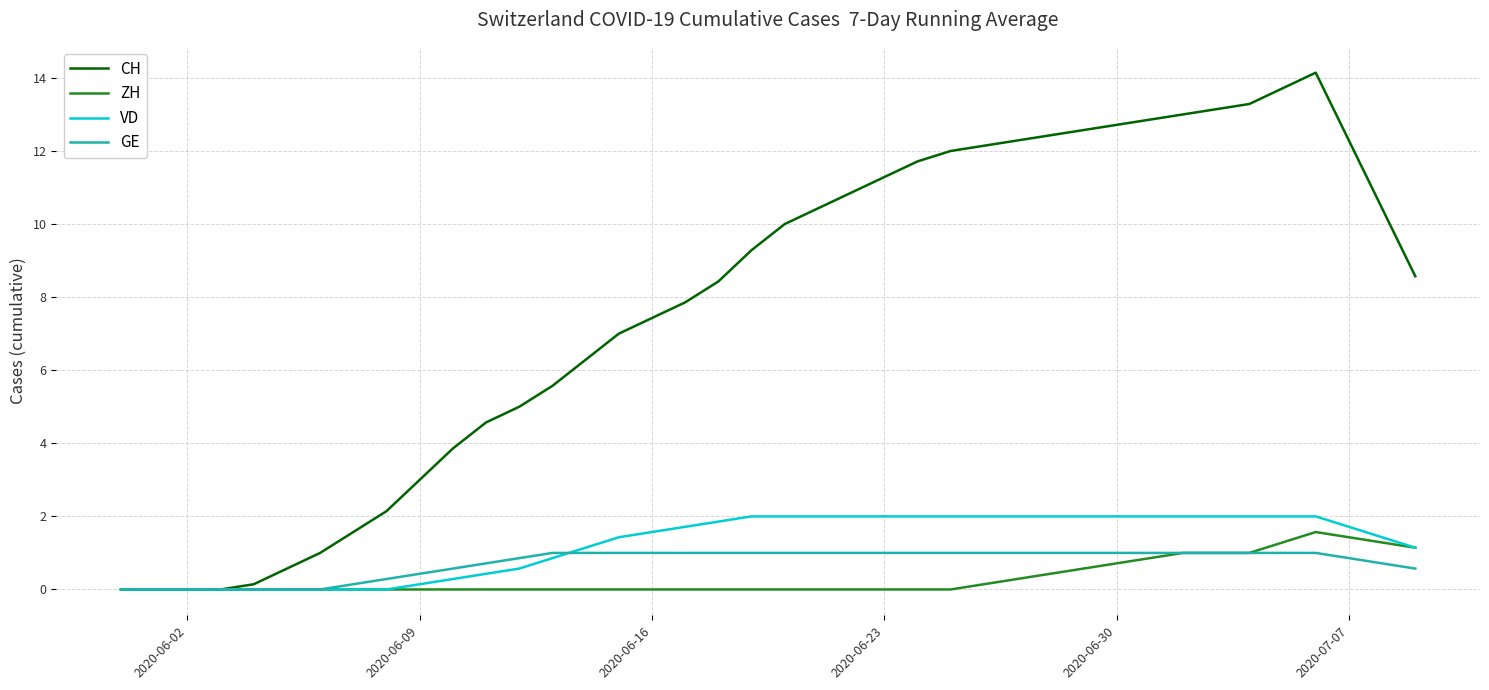

What is the greatest value displayed?

14.1